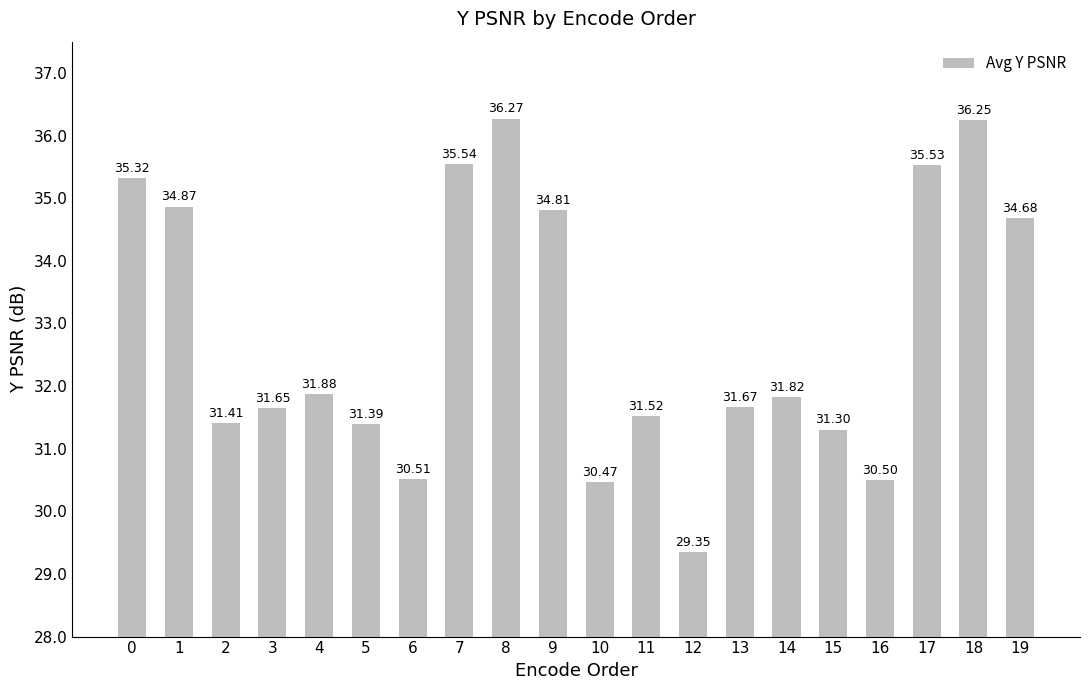

What is the approximate value at 4?

31.9